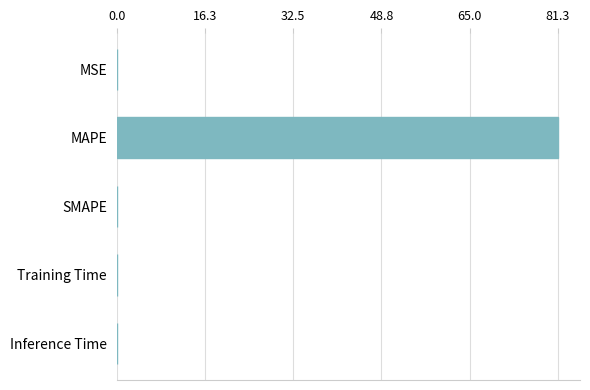

The value at SMAPE is 0.0. True or false?

True